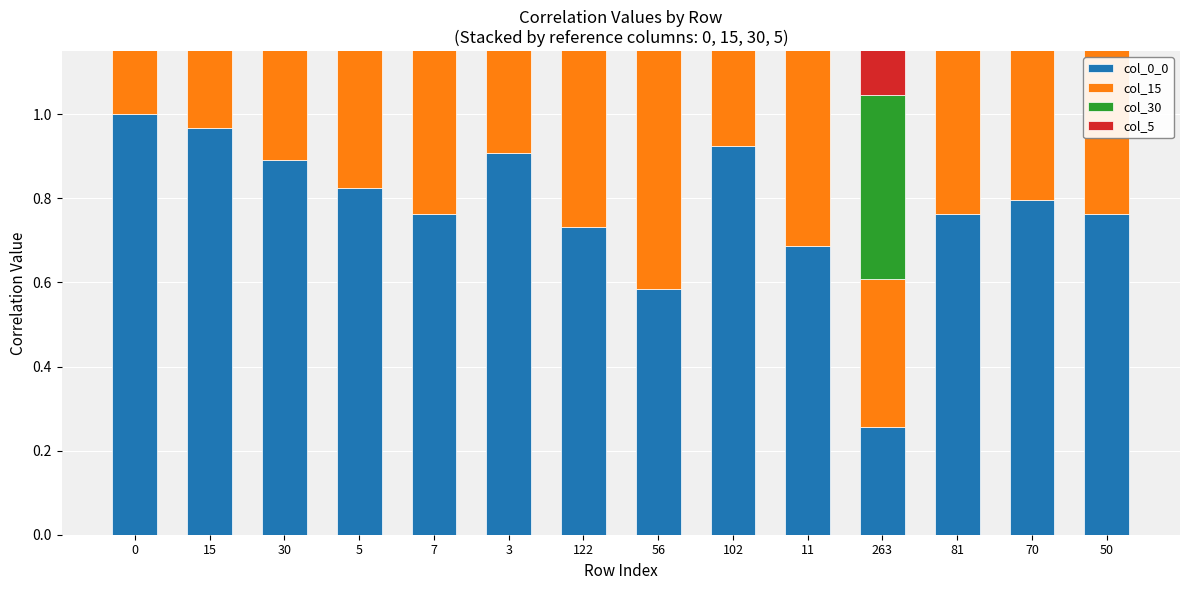

Which series has the largest total across all categories?

col_5